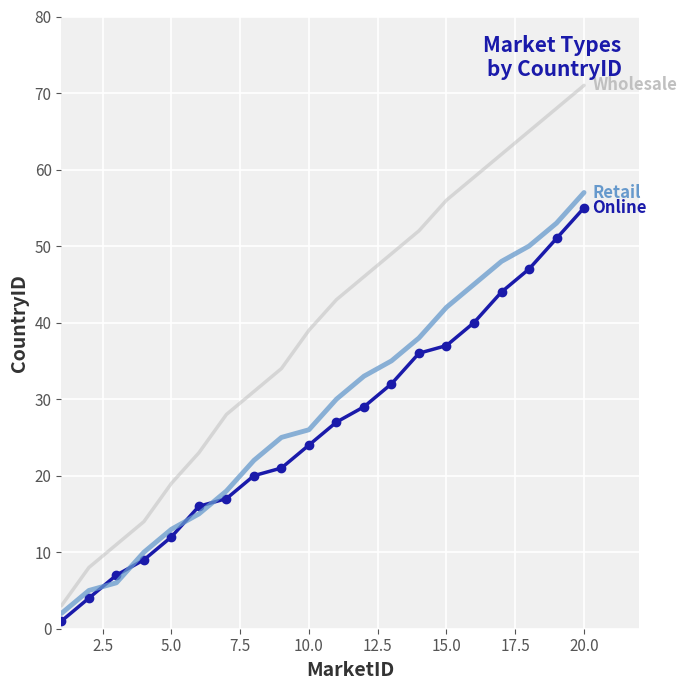

What is the greatest value displayed?

71